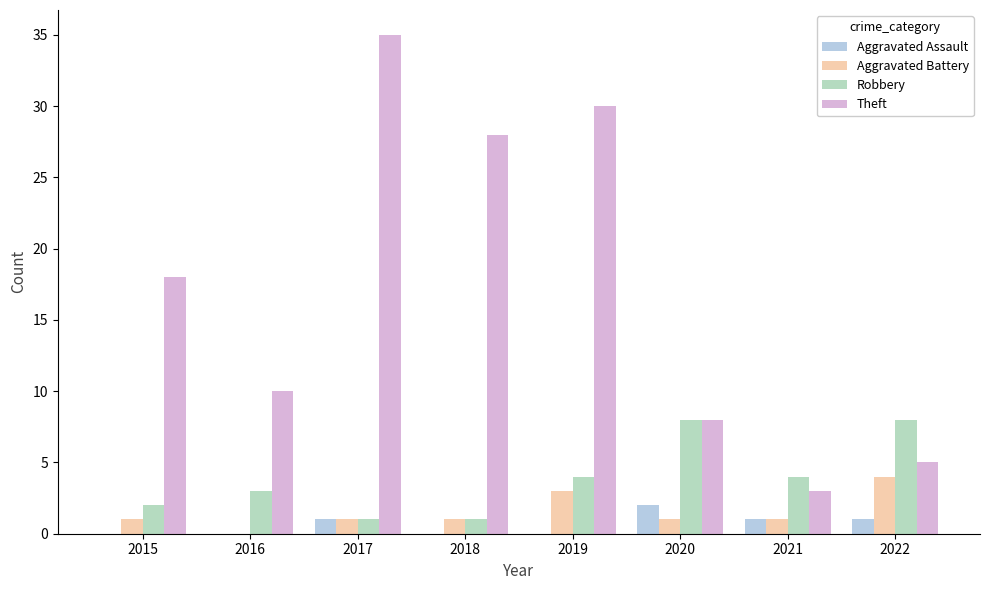

True or false: Robbery has a value of 11 at 2020.

False